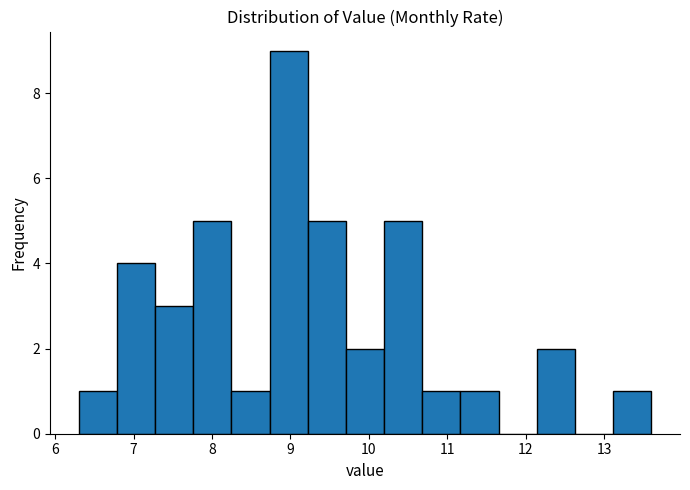

Which range on the x-axis has the tallest bar?

8.7 to 9.2